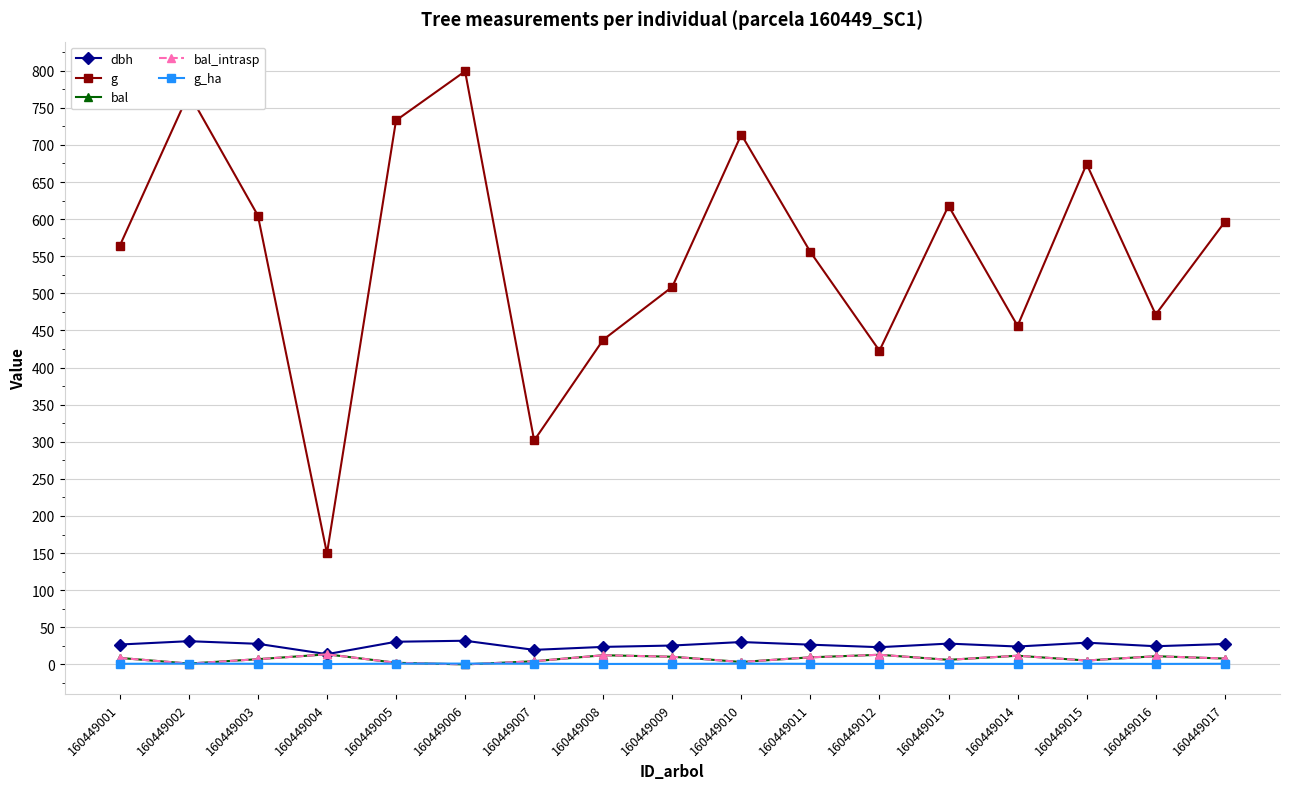

What is the difference between the bal values at 160449014 and 160449012?

1.3